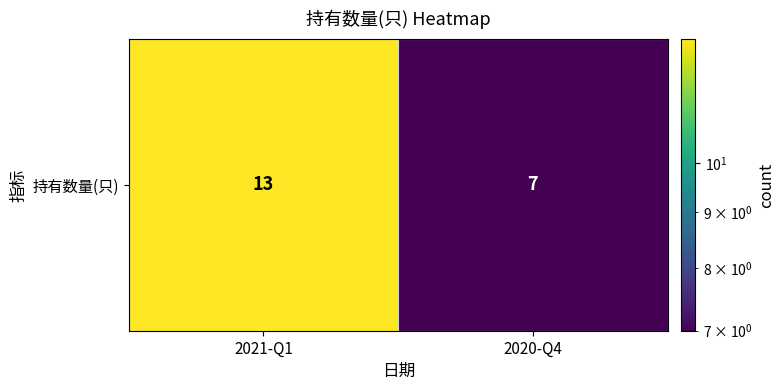

Is it true that the value at 2020-Q4 is 11?

False